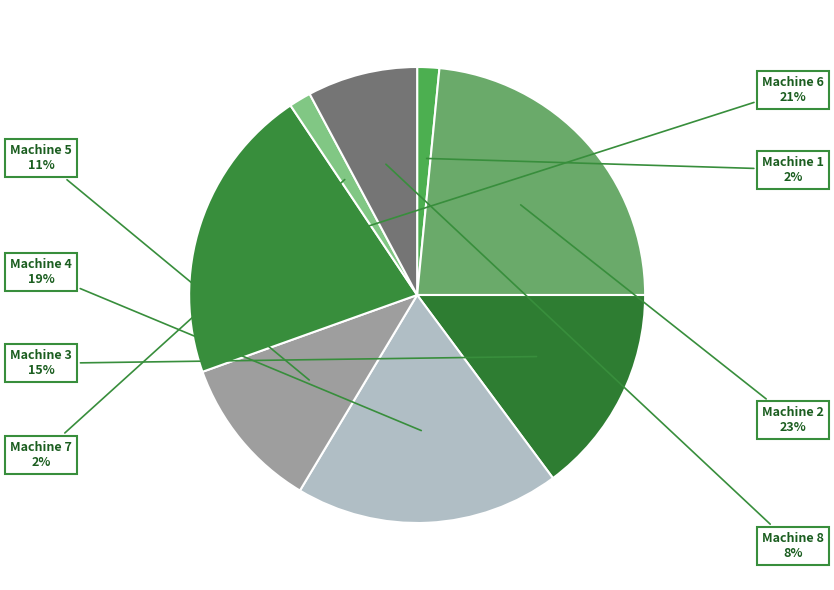

How many slices are in this pie chart?

8